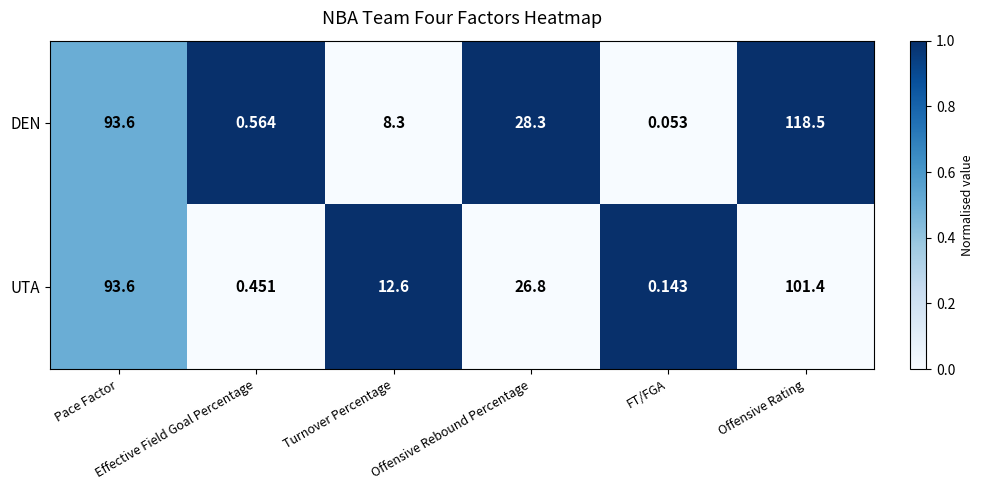

Rank the series by their average value, from lowest to highest.

UTA, DEN